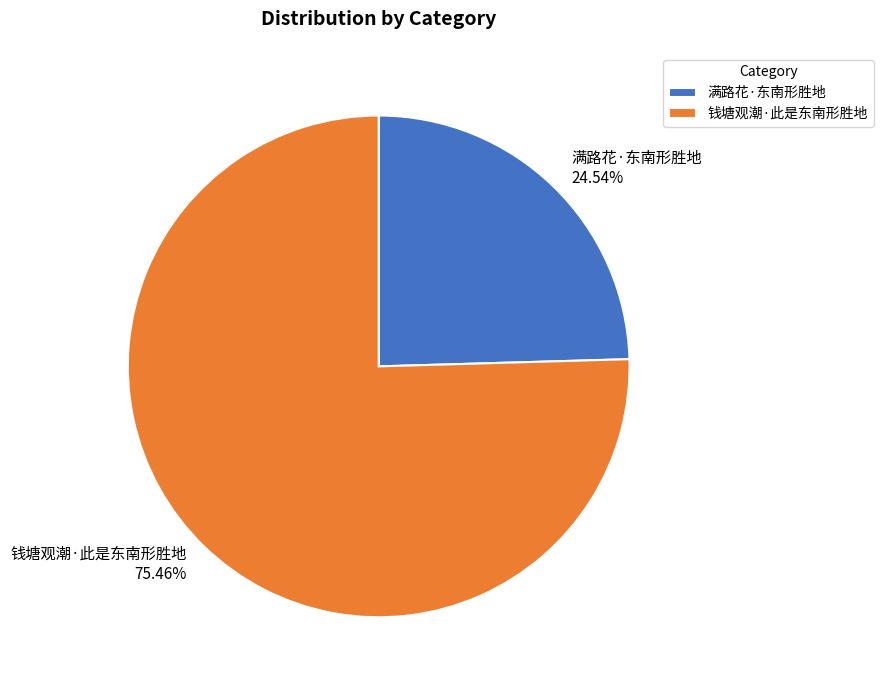

Which slice is the smallest?

满路花·东南形胜地